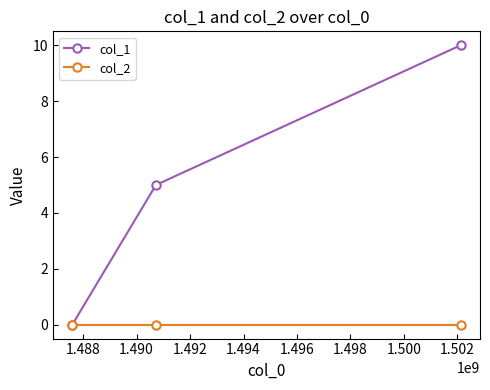

Rank the series by their average value, from lowest to highest.

col_2, col_1